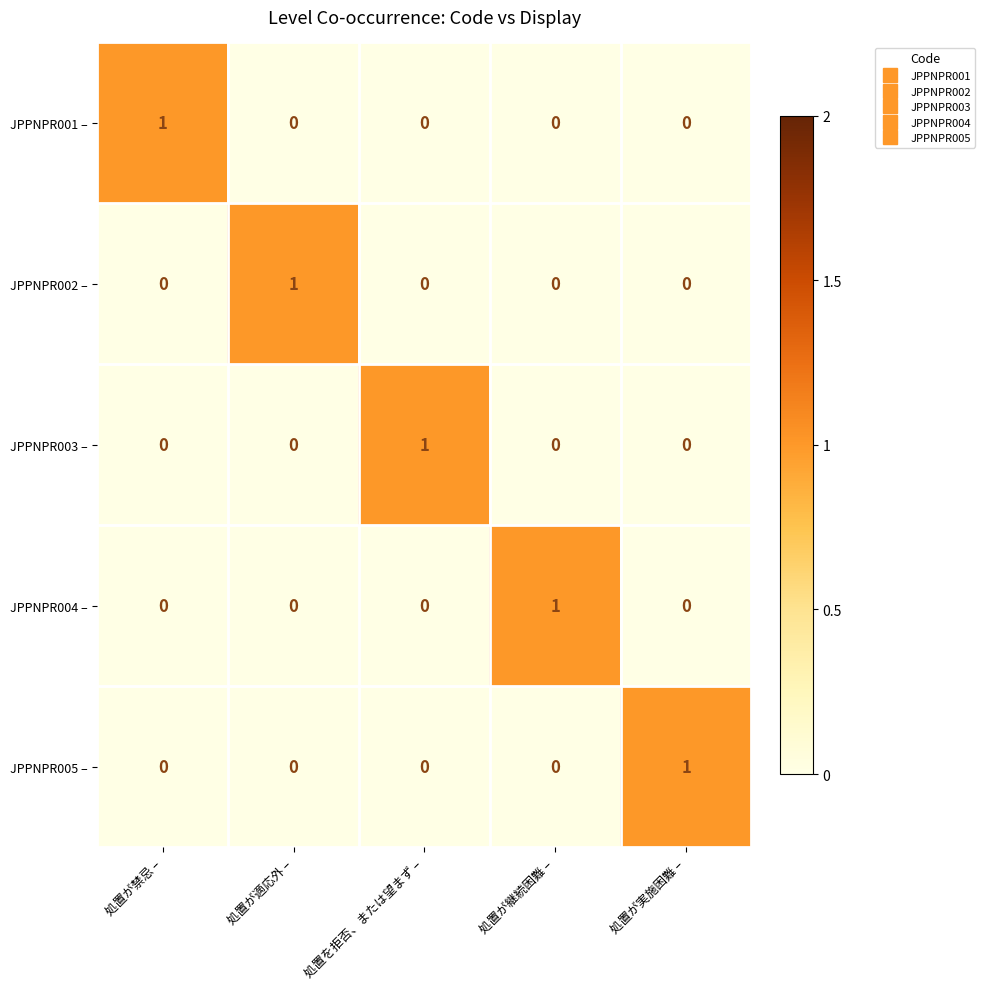

How many JPPNPR002 – values are between 0 and 1?

5